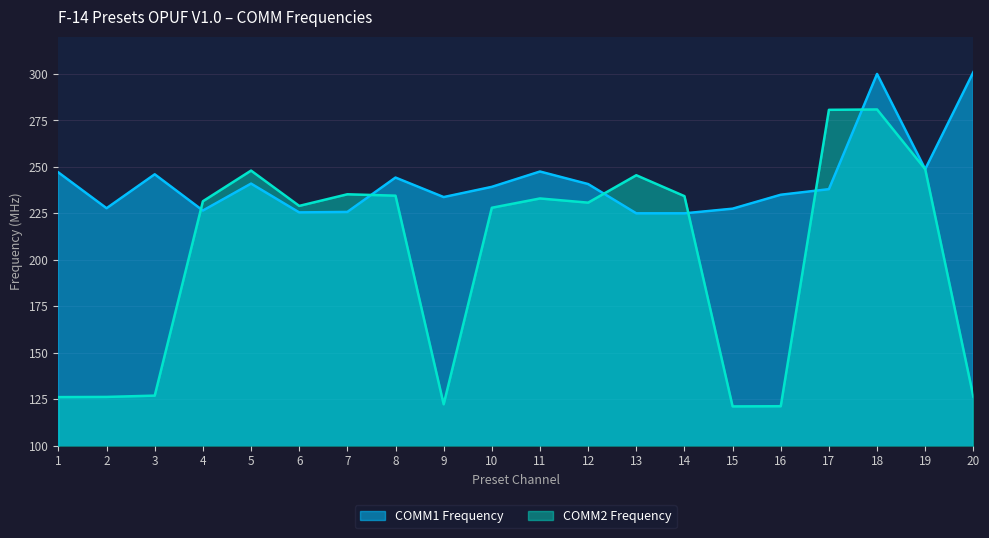

What is the average value of the COMM2 Frequency series?

201.5